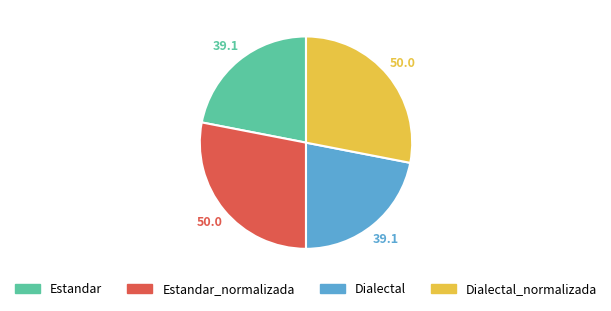

Between Dialectal_normalizada and Estandar, which is larger?

Dialectal_normalizada